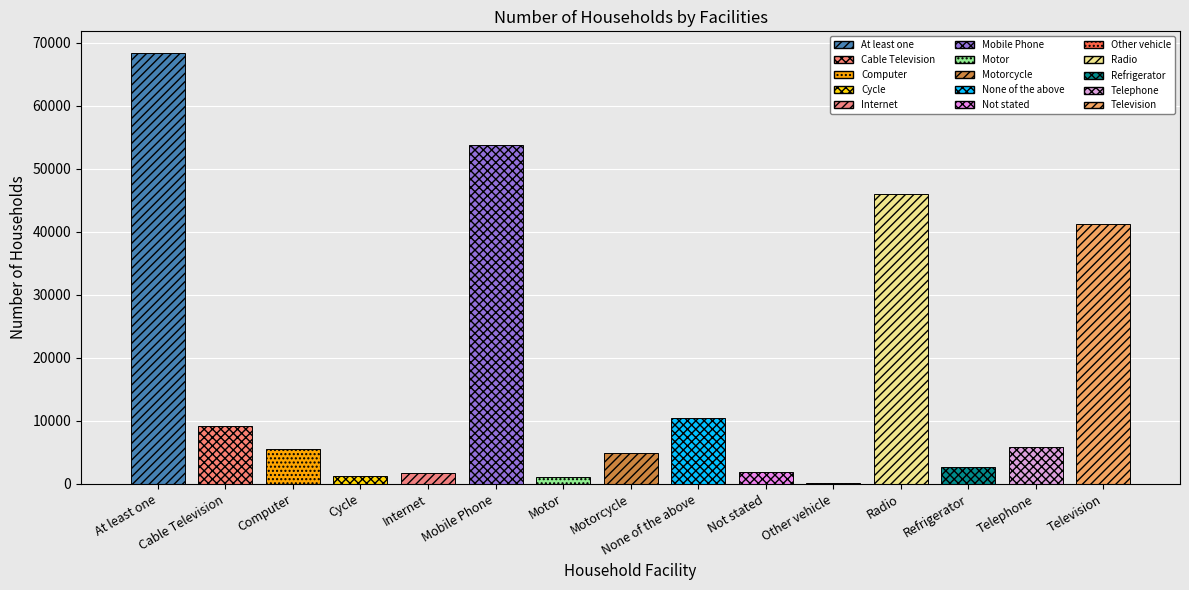

Which category has the highest value across all series?

At least one